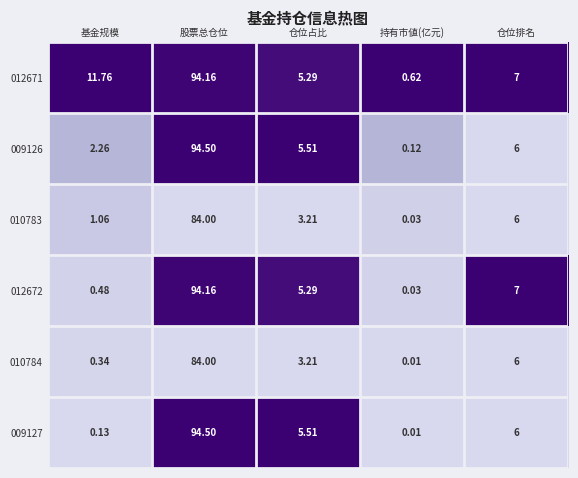

Count the number of categories in the chart.

5